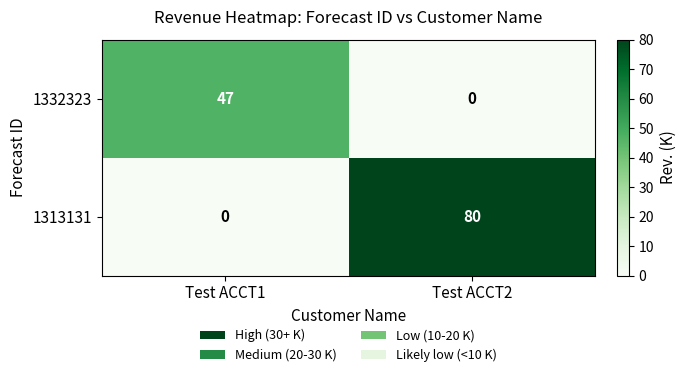

What is the total value across all series at Test ACCT2?

80